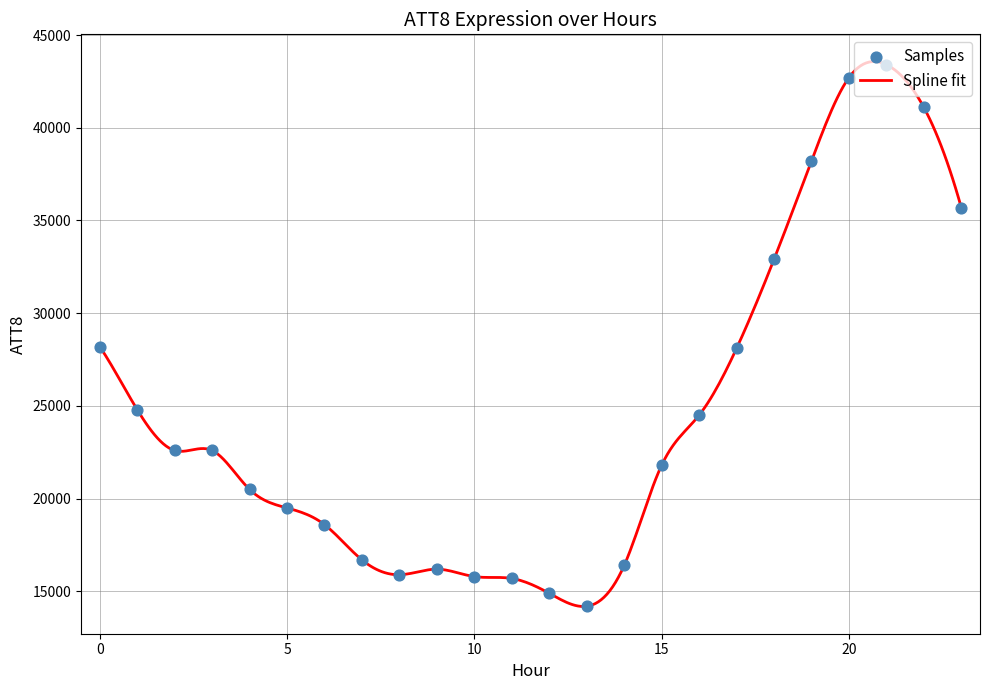

What is the maximum value shown in the chart?

43567.7